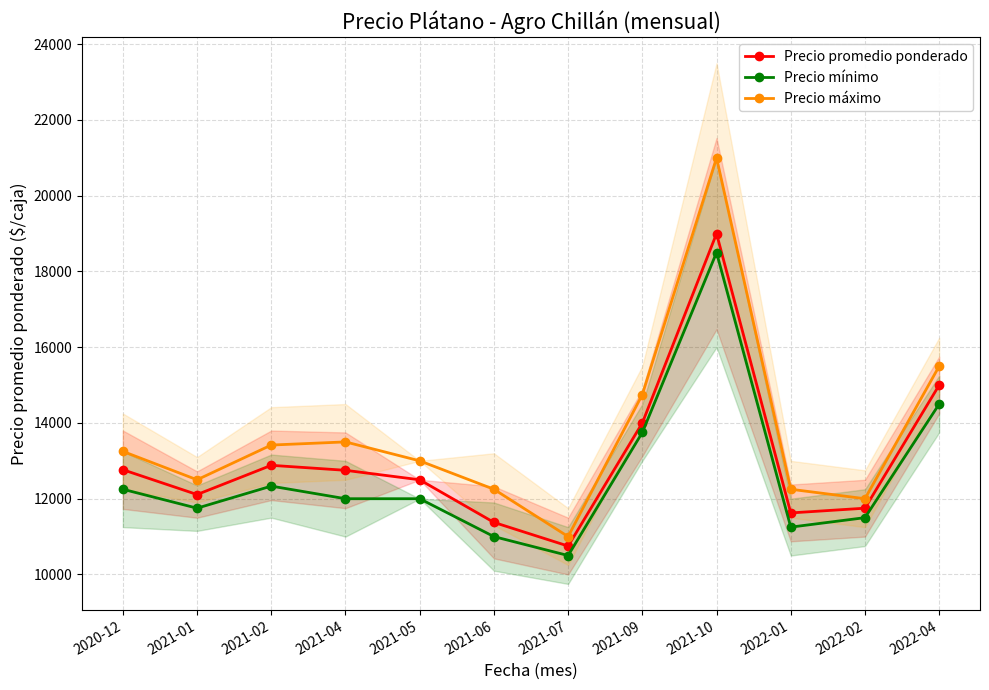

Which series has the largest total across all categories?

Precio máximo